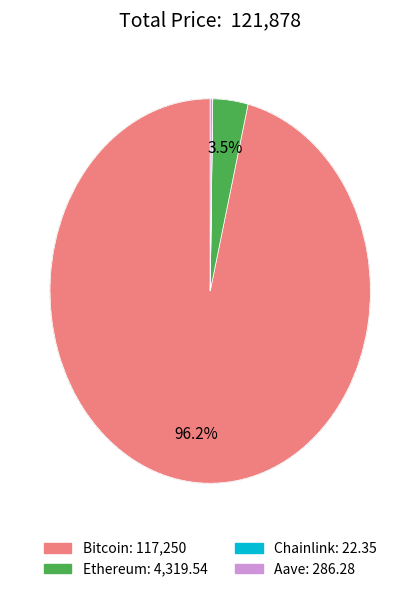

Is there any slice that represents more than half of the pie?

Yes